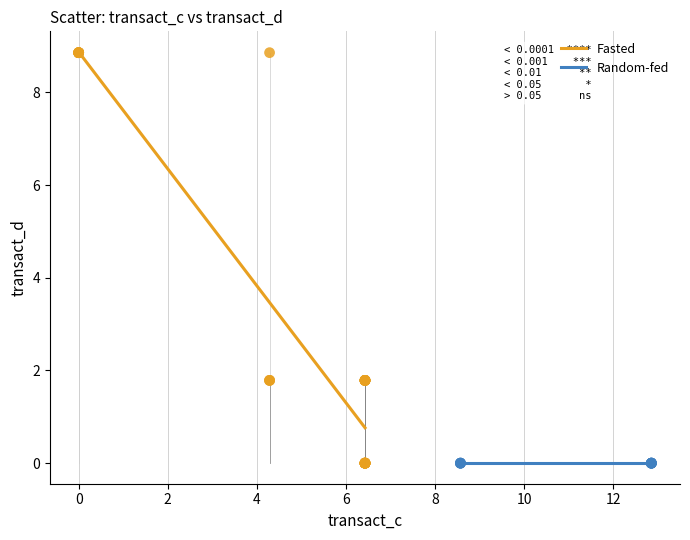

Which series reaches the maximum Y coordinate?

Fasted